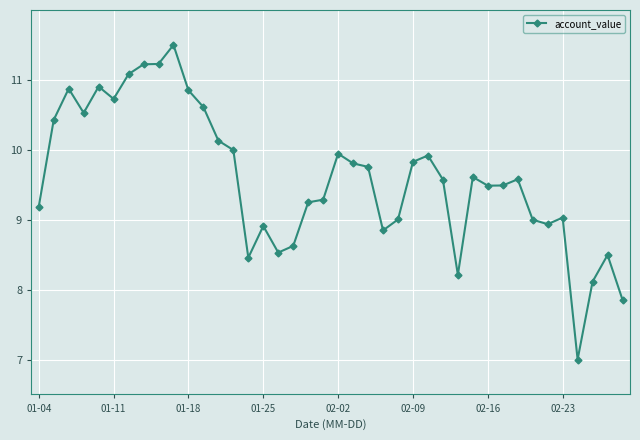

What is the difference between the maximum and minimum values?

4.5